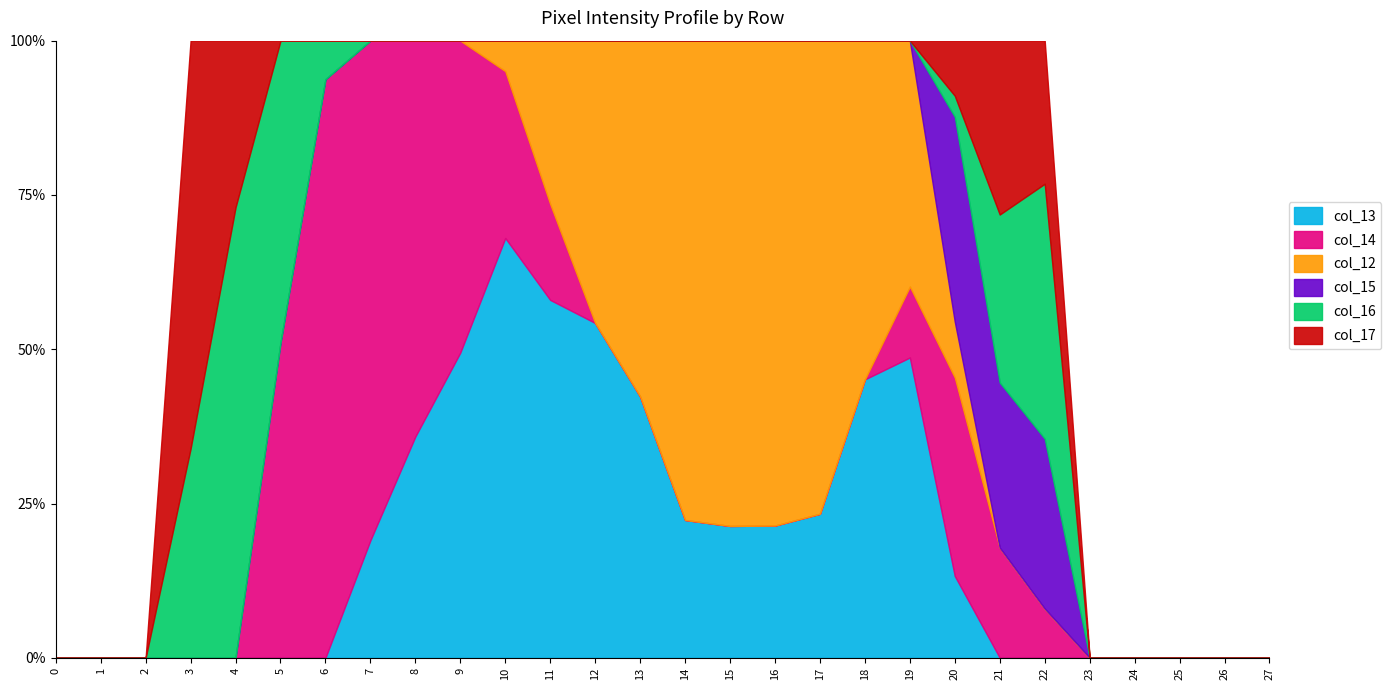

What are all the series names shown in the legend?

col_13, col_14, col_12, col_15, col_16, col_17